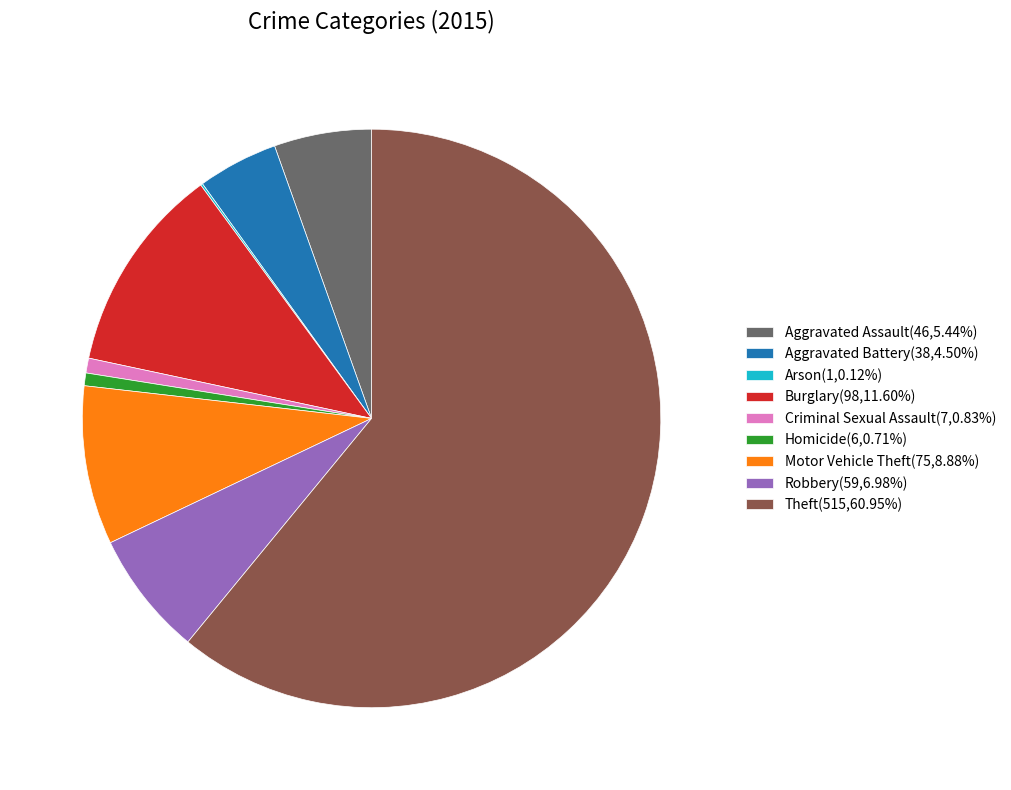

Is there a majority slice in this chart?

Yes